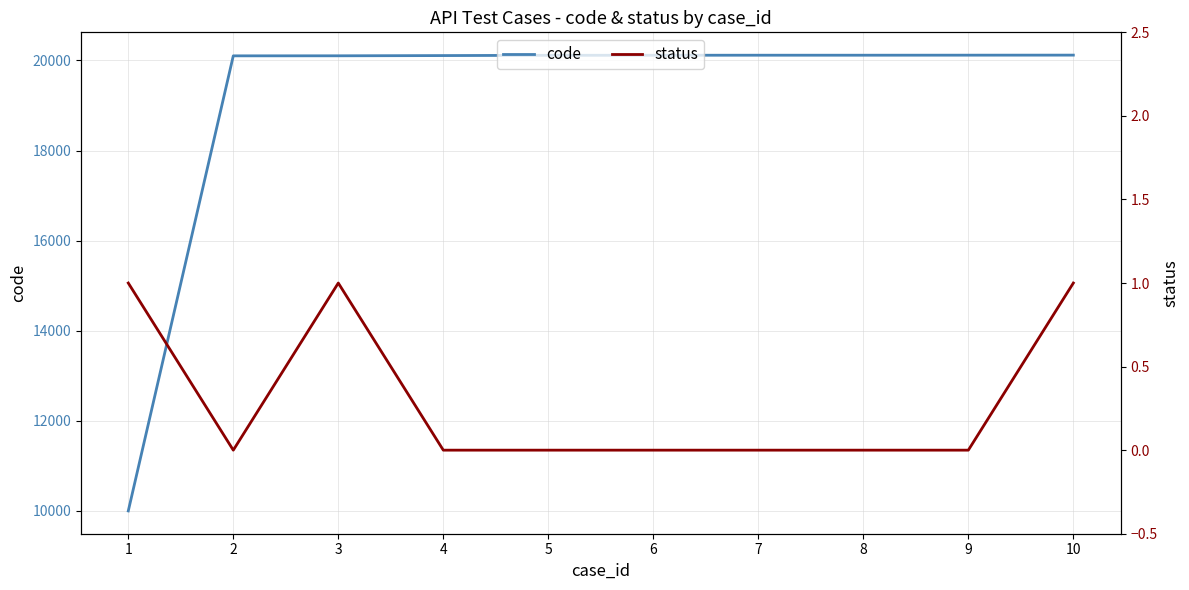

At how many categories does at least one series exceed 11754?

9